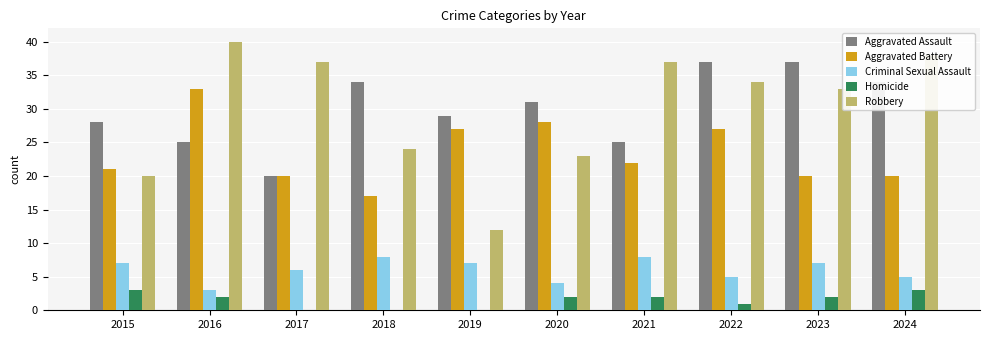

What is the greatest value displayed?

40